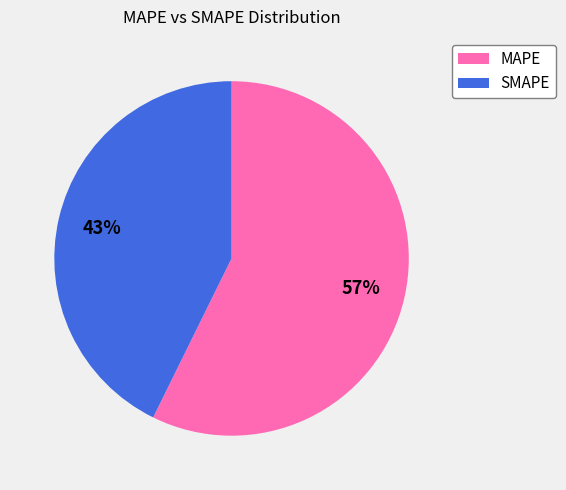

How many slices are in this pie chart?

2